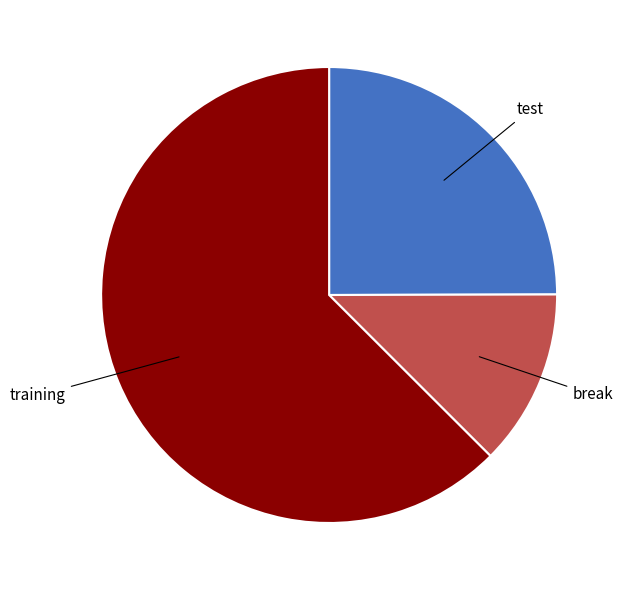

Is there any slice that represents more than half of the pie?

Yes